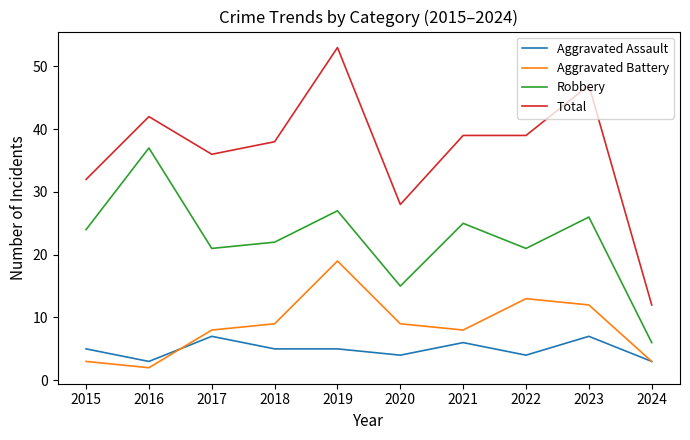

Reading right to left, what are all the values shown in this chart?

Aggravated Assault: 2024=3	2023=7	2022=4	2021=6	2020=4	2019=5	2018=5	2017=7	2016=3	2015=5
Aggravated Battery: 2024=3	2023=12	2022=13	2021=8	2020=9	2019=19	2018=9	2017=8	2016=2	2015=3
Robbery: 2024=6	2023=26	2022=21	2021=25	2020=15	2019=27	2018=22	2017=21	2016=37	2015=24
Total: 2024=12	2023=47	2022=39	2021=39	2020=28	2019=53	2018=38	2017=36	2016=42	2015=32